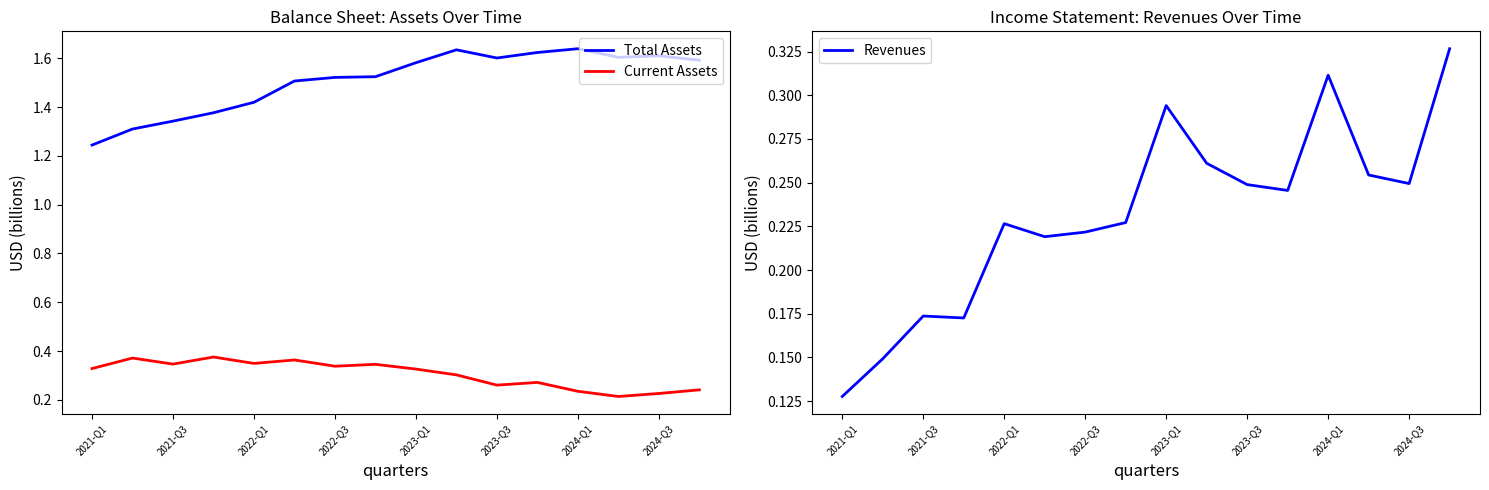

How many categories are shown in the chart?

16